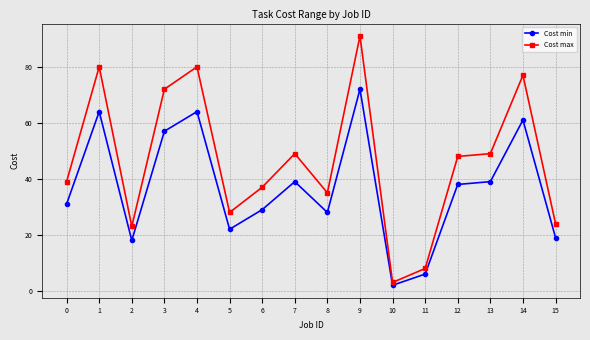

What is the approximate value of Cost max at 2?

23